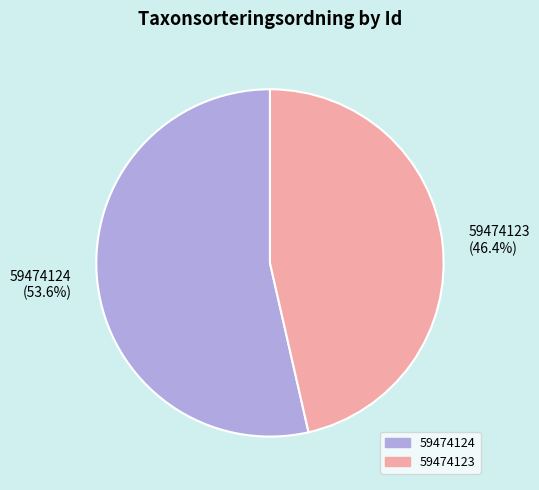

How many slices are in this pie chart?

2